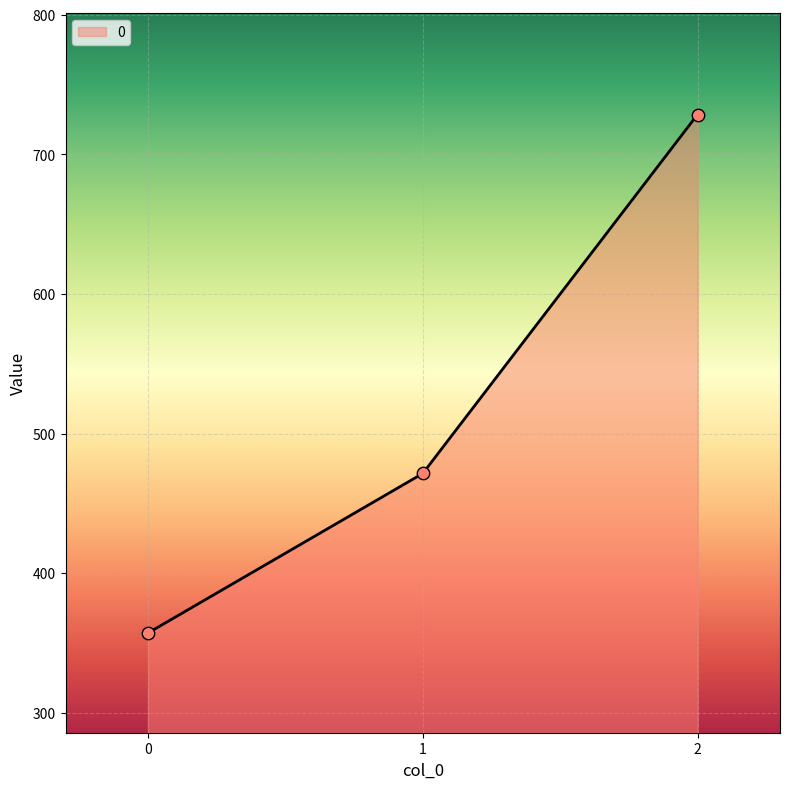

What is the ratio of the value at 2 to the value at 0?

2.0